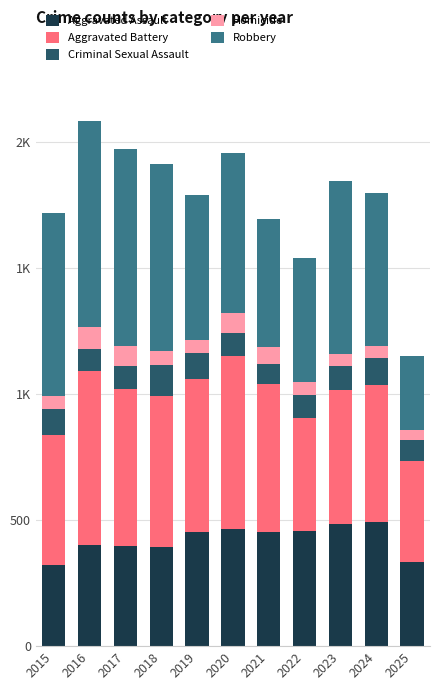

What are all the series names shown in the legend?

Aggravated Assault, Aggravated Battery, Criminal Sexual Assault, Homicide, Robbery